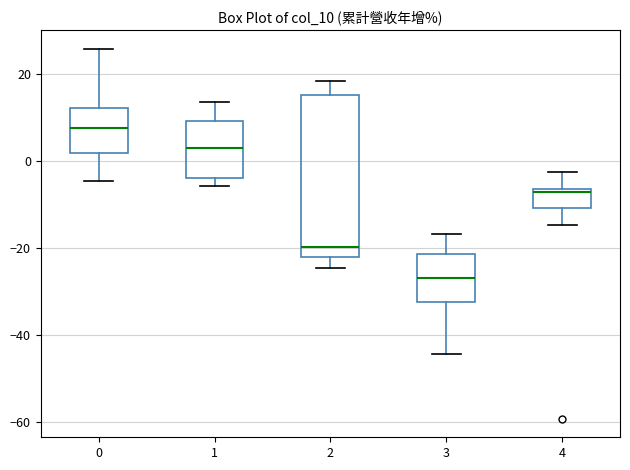

Which box is the tallest, from its lower edge to its upper edge?

2